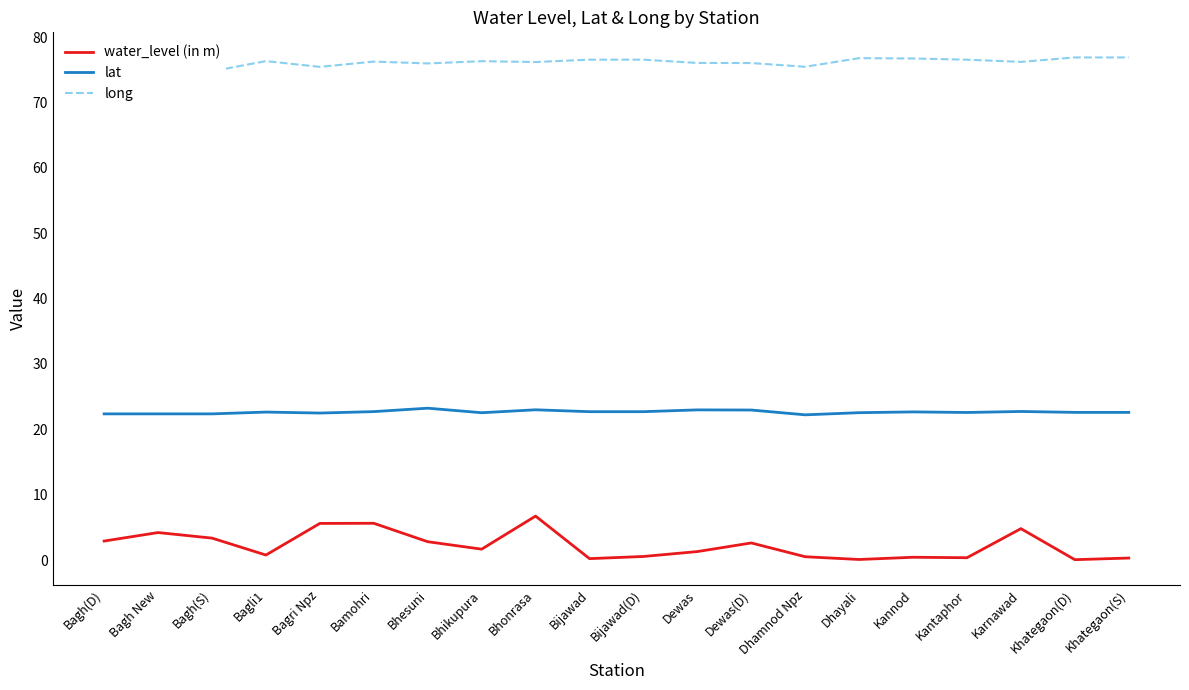

Reading left to right, what are all the values shown in this chart?

water_level (in m): Bagh(D)=2.9	Bagh New=4.2	Bagh(S)=3.4	Bagli1=0.8	Bagri Npz=5.6	Bamohri=5.6	Bhesuni=2.8	Bhikupura=1.7	Bhonrasa=6.7	Bijawad=0.2	Bijawad(D)=0.5	Dewas=1.3	Dewas(D)=2.6	Dhamnod Npz=0.5	Dhayali=0.1	Kannod=0.4	Kantaphor=0.3	Karnawad=4.8	Khategaon(D)=0.1	Khategaon(S)=0.3
lat: Bagh(D)=22.4	Bagh New=22.4	Bagh(S)=22.4	Bagli1=22.6	Bagri Npz=22.5	Bamohri=22.7	Bhesuni=23.2	Bhikupura=22.5	Bhonrasa=23.0	Bijawad=22.7	Bijawad(D)=22.7	Dewas=23.0	Dewas(D)=23.0	Dhamnod Npz=22.2	Dhayali=22.5	Kannod=22.7	Kantaphor=22.6	Karnawad=22.7	Khategaon(D)=22.6	Khategaon(S)=22.6
long: Bagh(D)=74.8	Bagh New=74.8	Bagh(S)=74.8	Bagli1=76.3	Bagri Npz=75.5	Bamohri=76.3	Bhesuni=76.0	Bhikupura=76.3	Bhonrasa=76.2	Bijawad=76.6	Bijawad(D)=76.6	Dewas=76.1	Dewas(D)=76.1	Dhamnod Npz=75.5	Dhayali=76.8	Kannod=76.8	Kantaphor=76.6	Karnawad=76.2	Khategaon(D)=76.9	Khategaon(S)=76.9